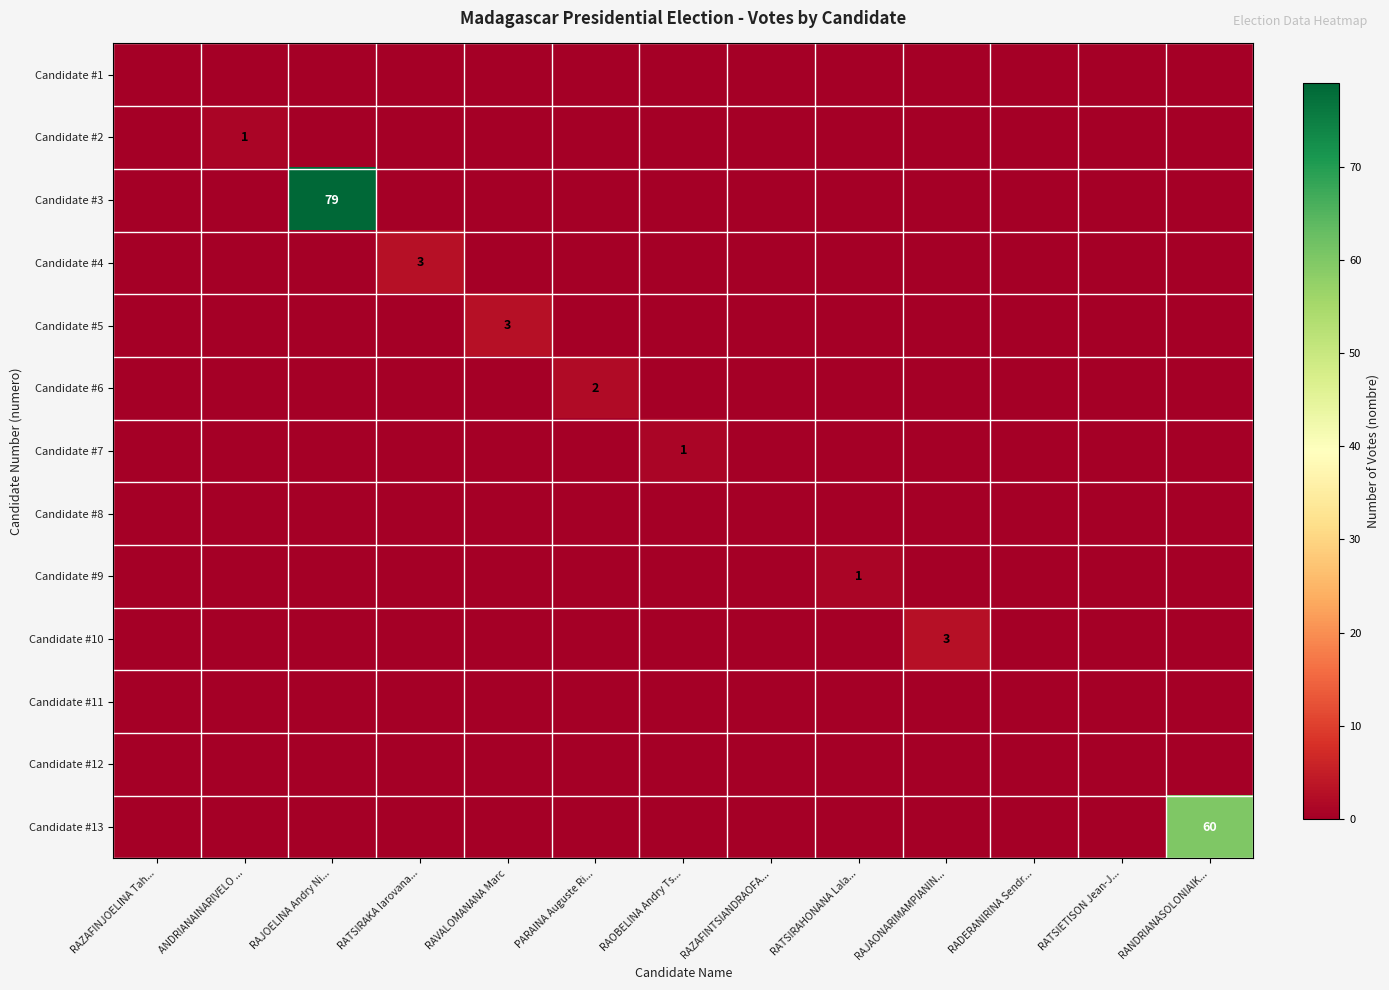

Is it true that Candidate #4 equals 3 at RATSIRAKA Iarovana...?

True